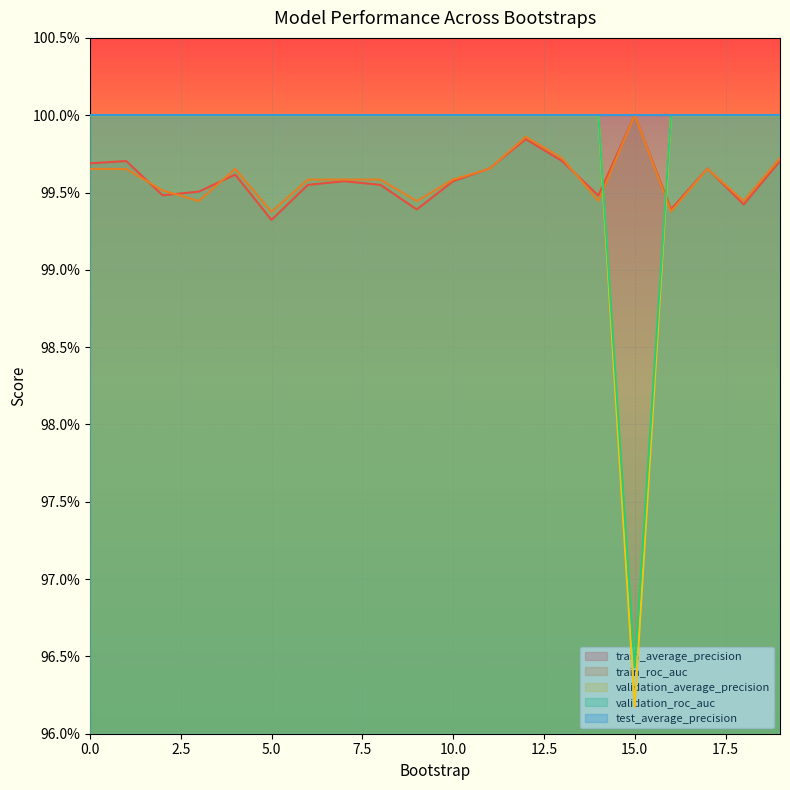

What is the value of the train_roc_auc point at the 7th from the left?

1.0